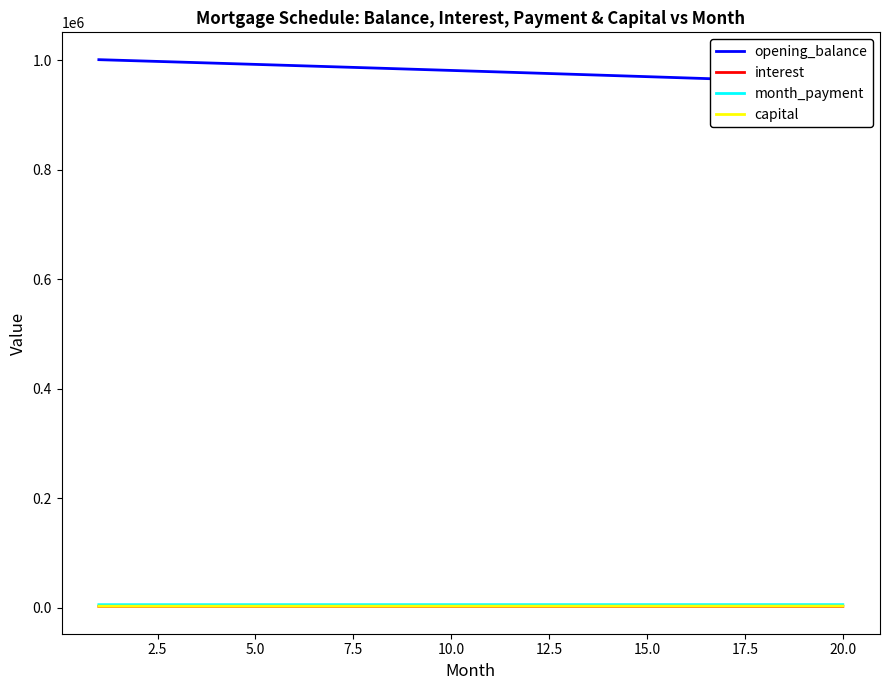

Is the value of opening_balance at 15.0 greater than the value of month_payment at 20.0?

Yes